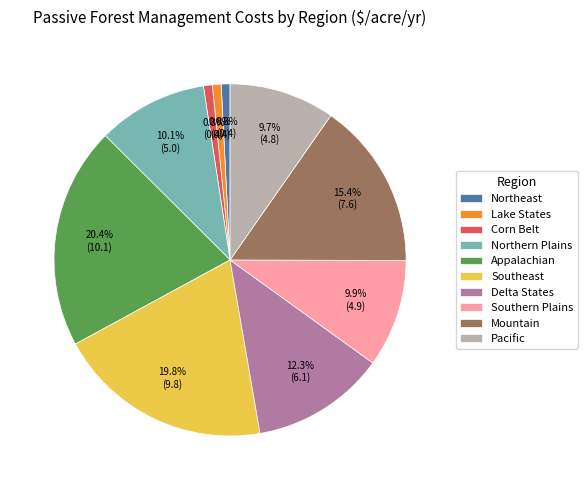

To the nearest percent, what portion does Pacific represent?

10%